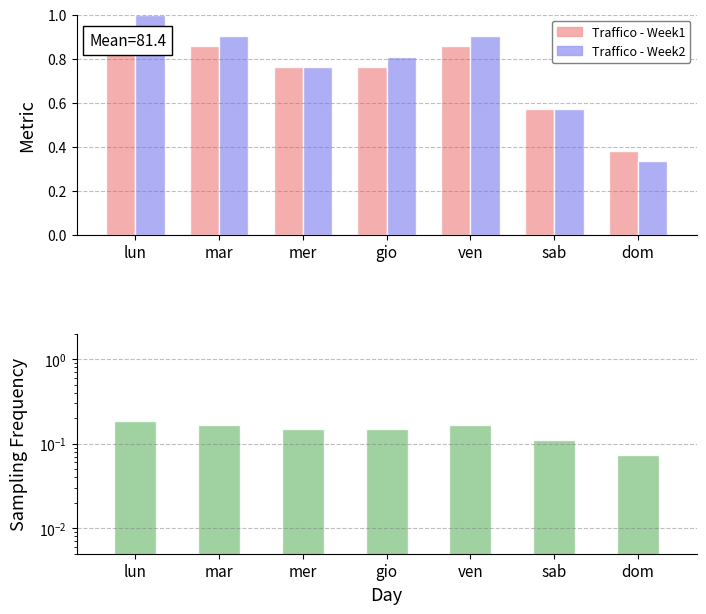

What is the sum of the Traffico - Week2 values at gio and dom?

1.1